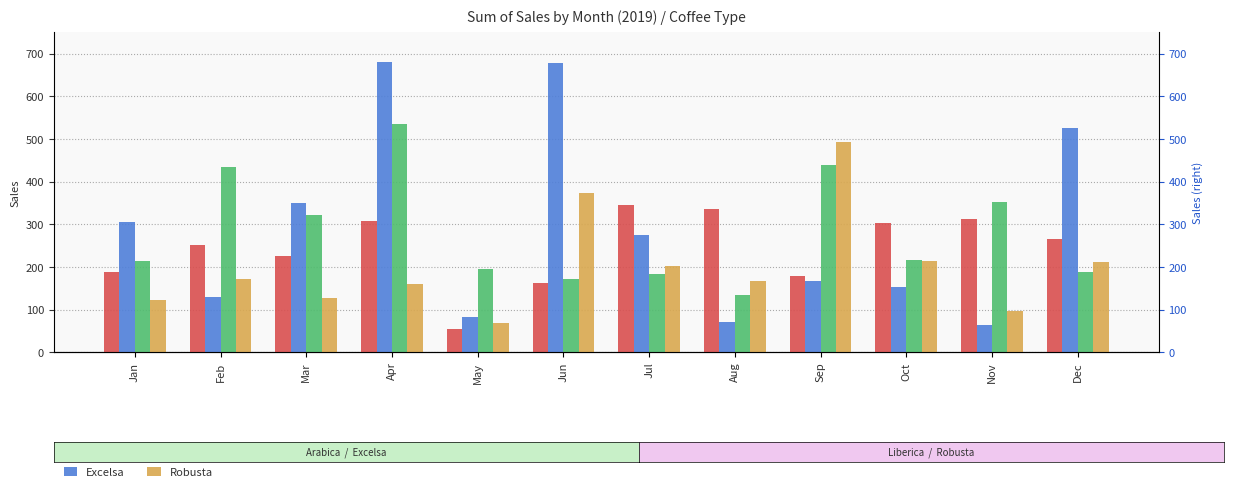

What is the value of the Robusta bar at the 8th from the left?

166.3